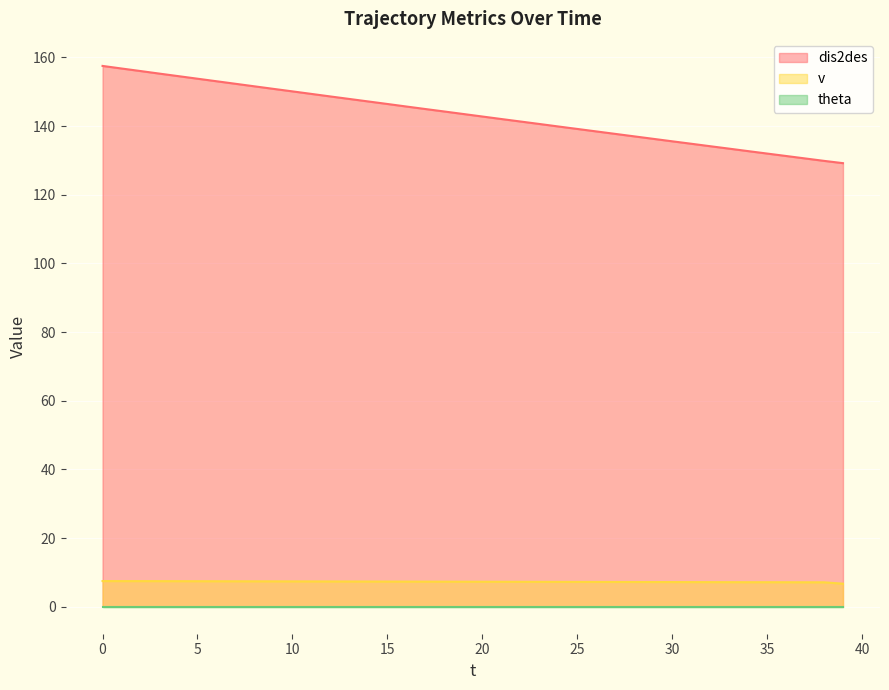

True or false: dis2des has a value of 142.8 at 20.

True